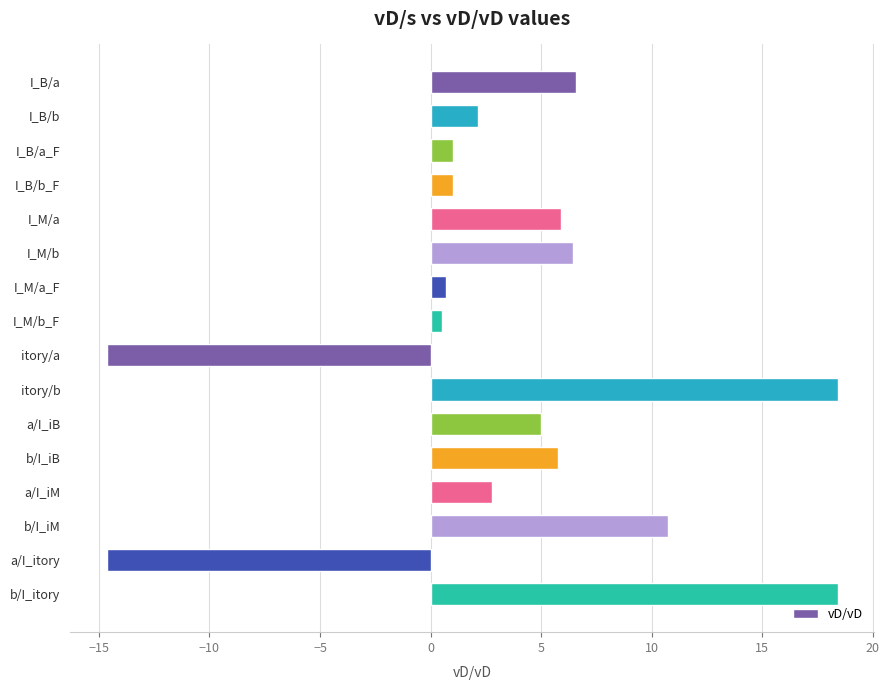

What is the greatest value displayed?

18.4